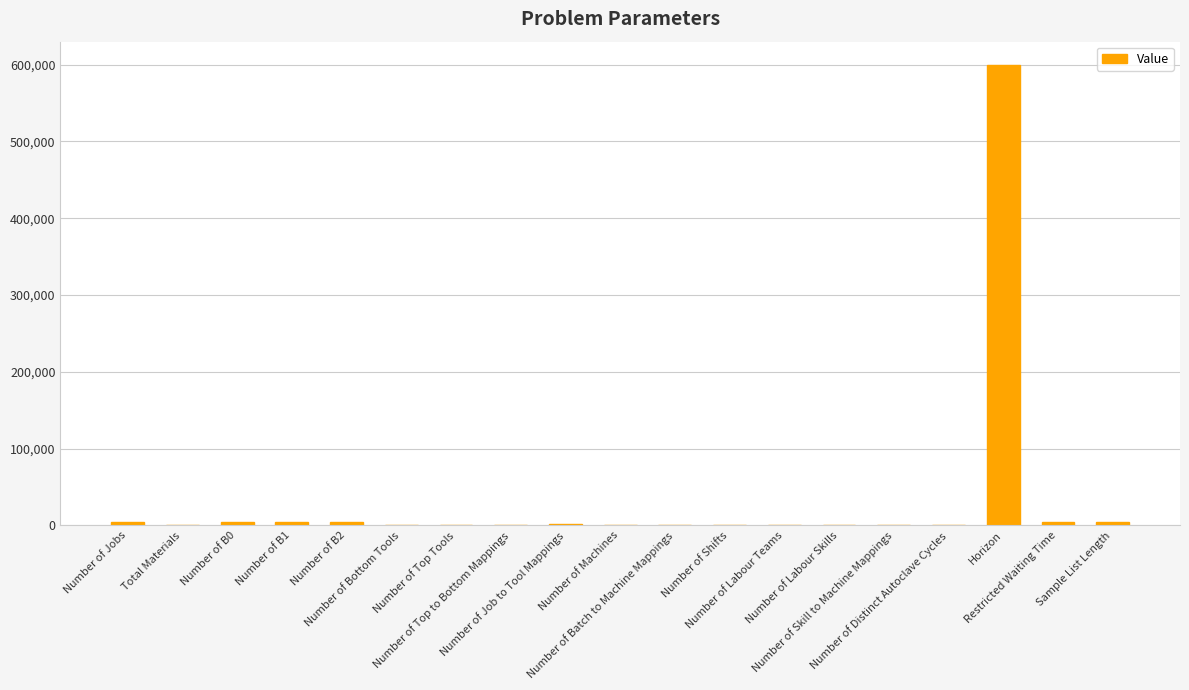

What is the greatest value displayed?

600000